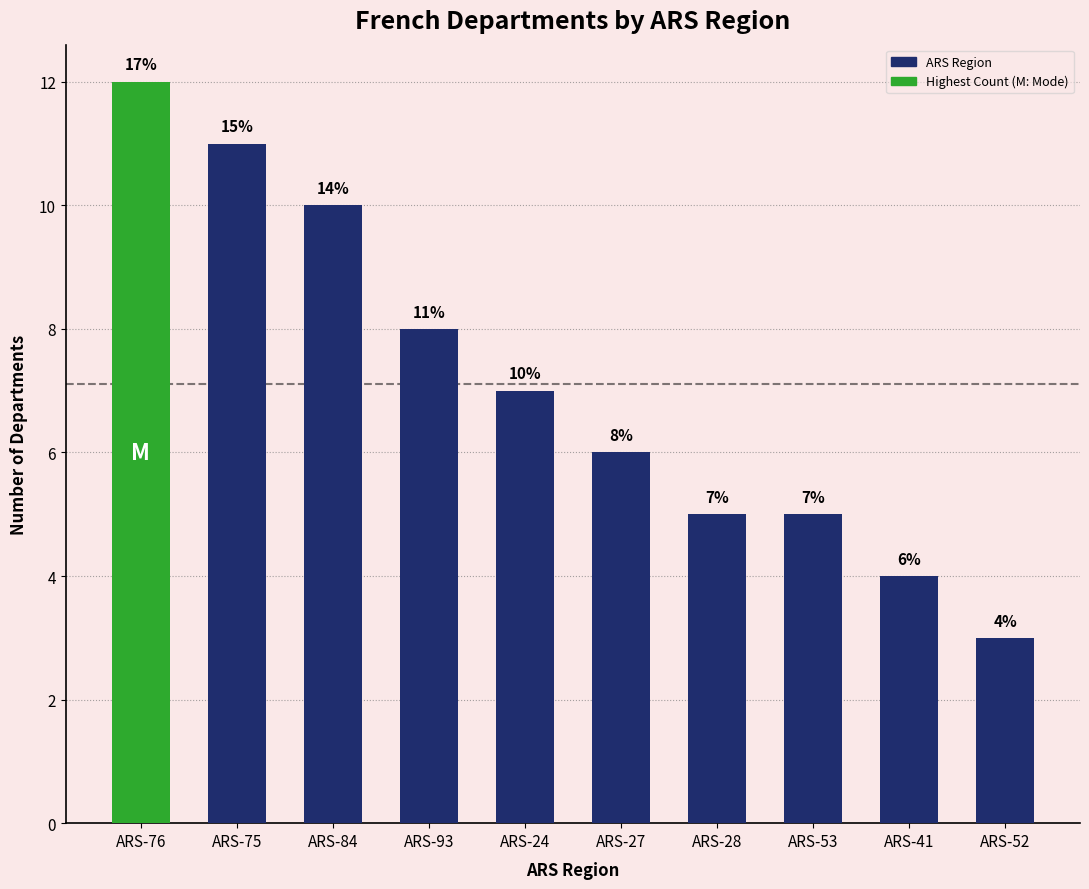

What is the greatest value displayed?

12